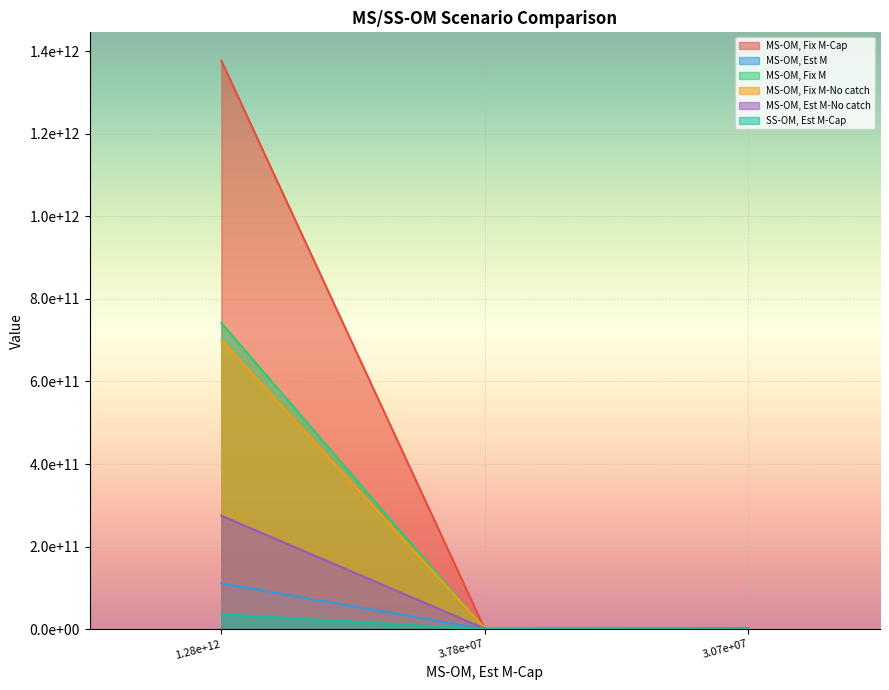

What is the value of the MS-OM, Fix M-No catch point at the 3rd from the left?

1798911727.1